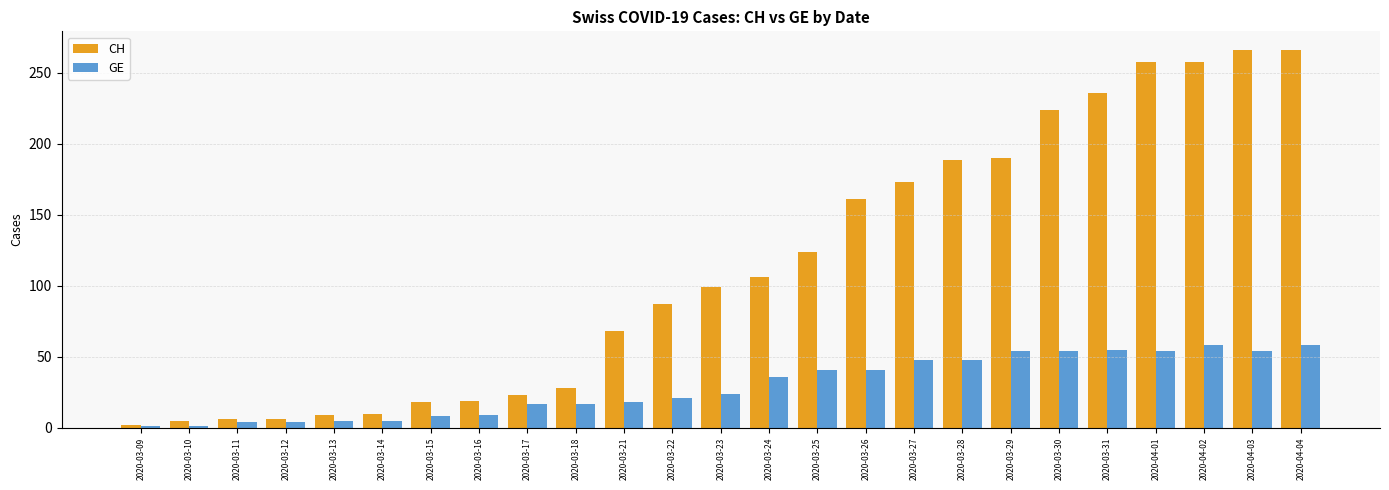

At which label is CH closest to 134?

2020-03-25